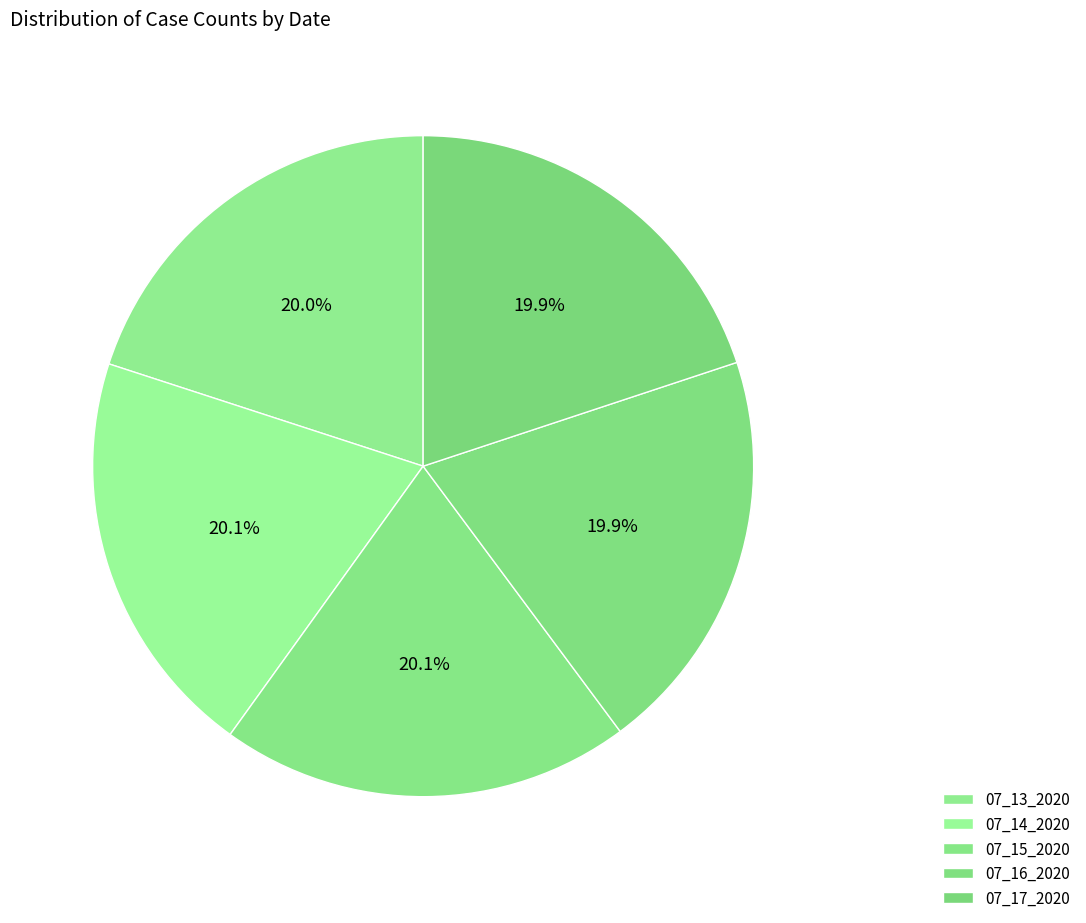

How many slices are in this pie chart?

5